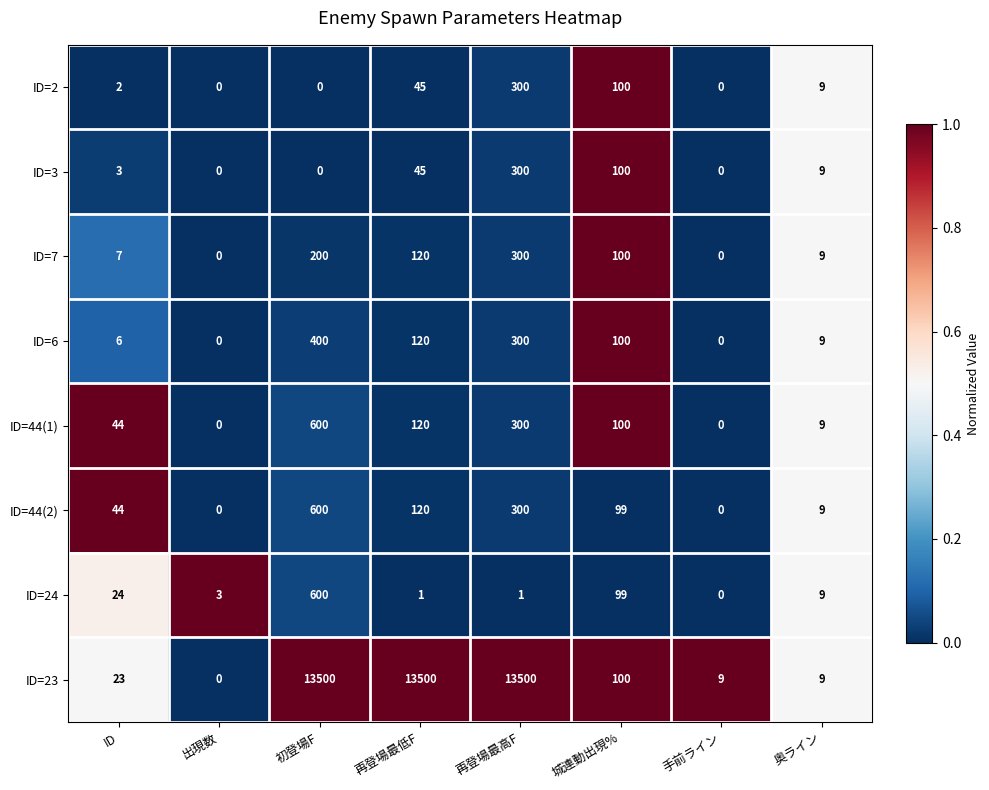

At how many categories does at least one series exceed 0?

8